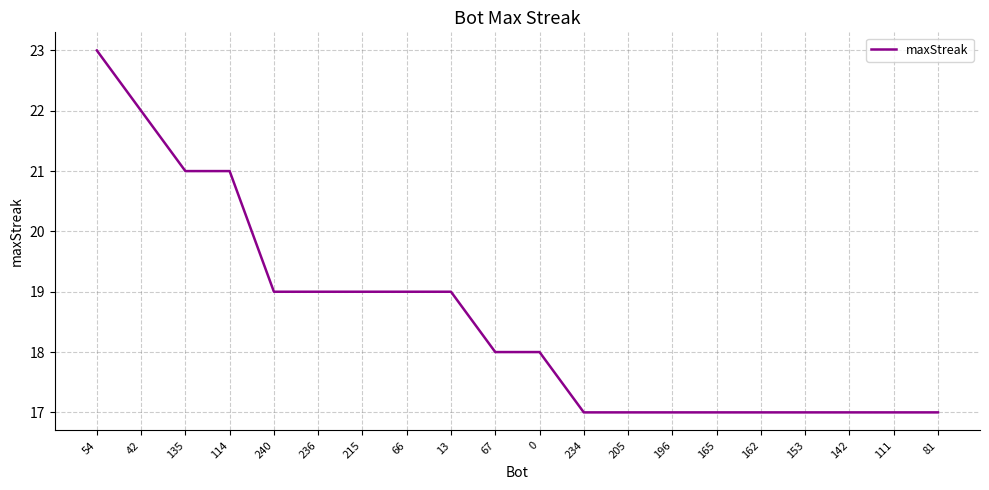

Approximately how many times larger is the value at 13 compared to 111?

1.1